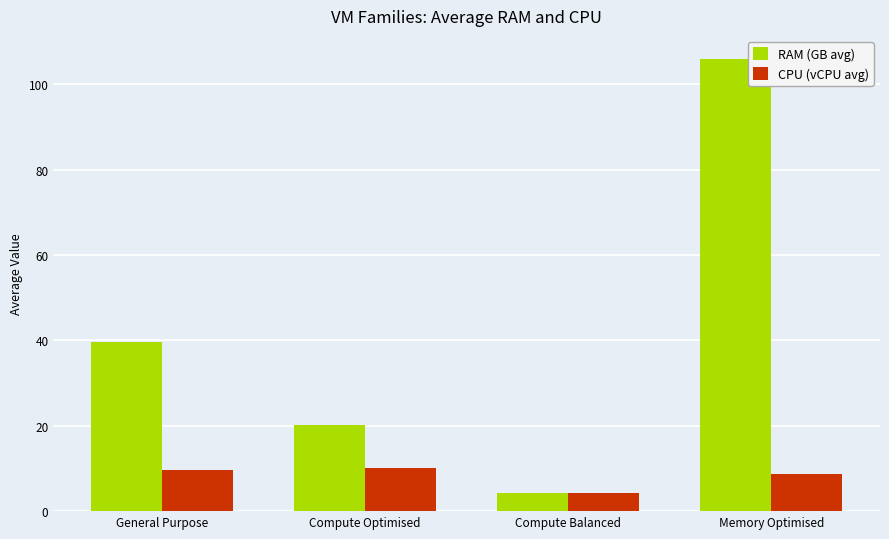

At which label does CPU (vCPU avg) first exceed 9?

General Purpose